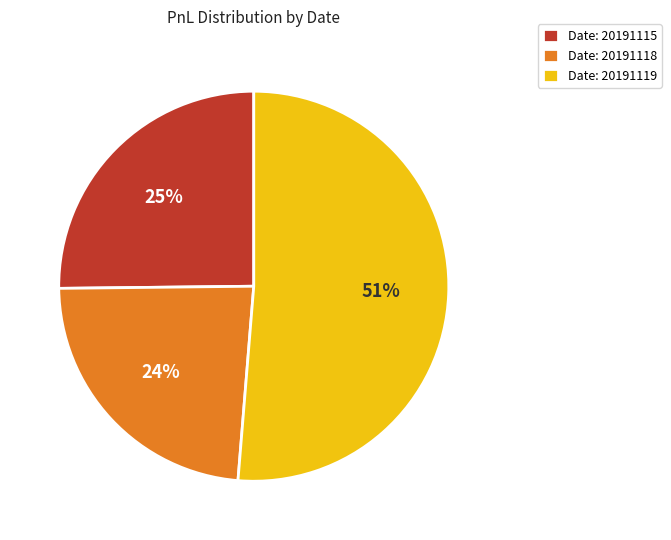

How many slices are in this pie chart?

3